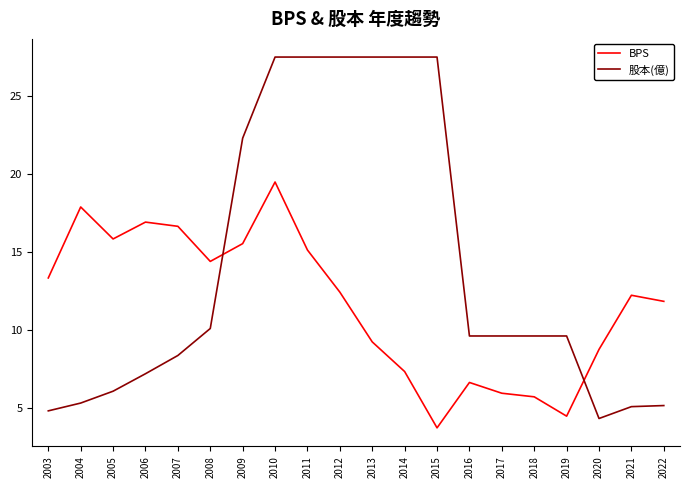

What is the difference between the maximum and minimum values in the BPS series?

15.8